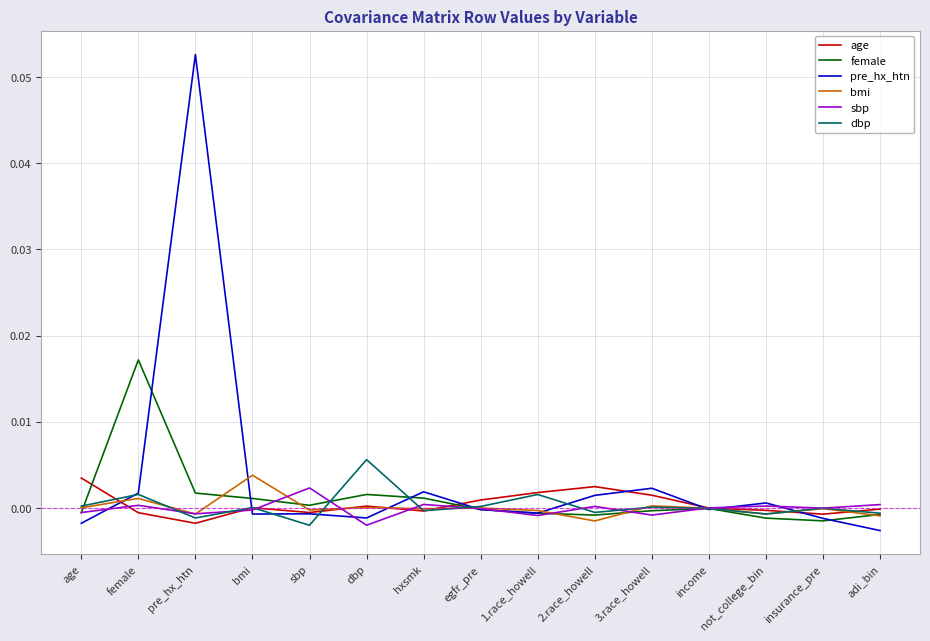

Which series has the widest spread of values?

pre_hx_htn